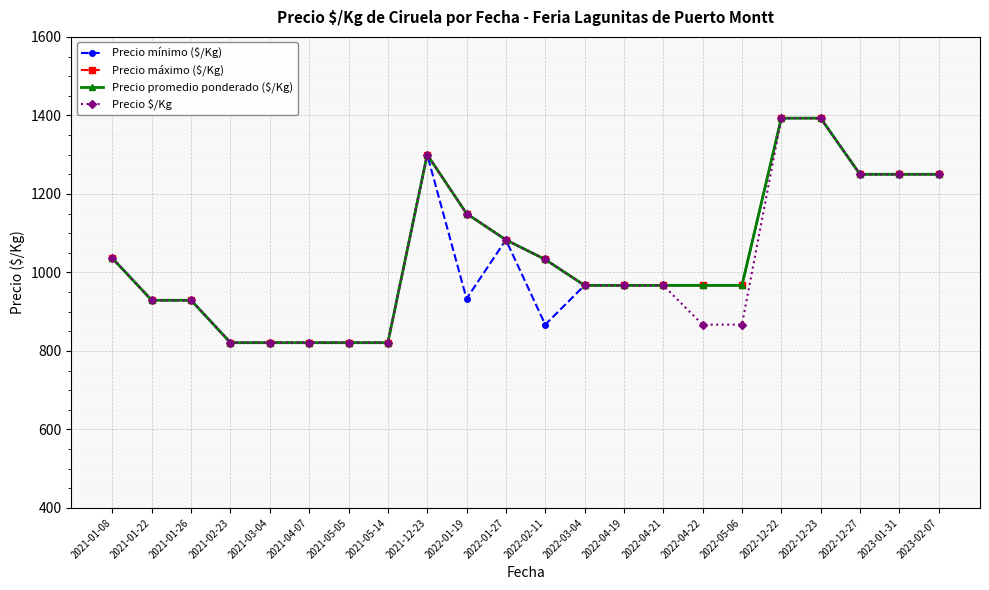

How many lines are shown in the chart?

4